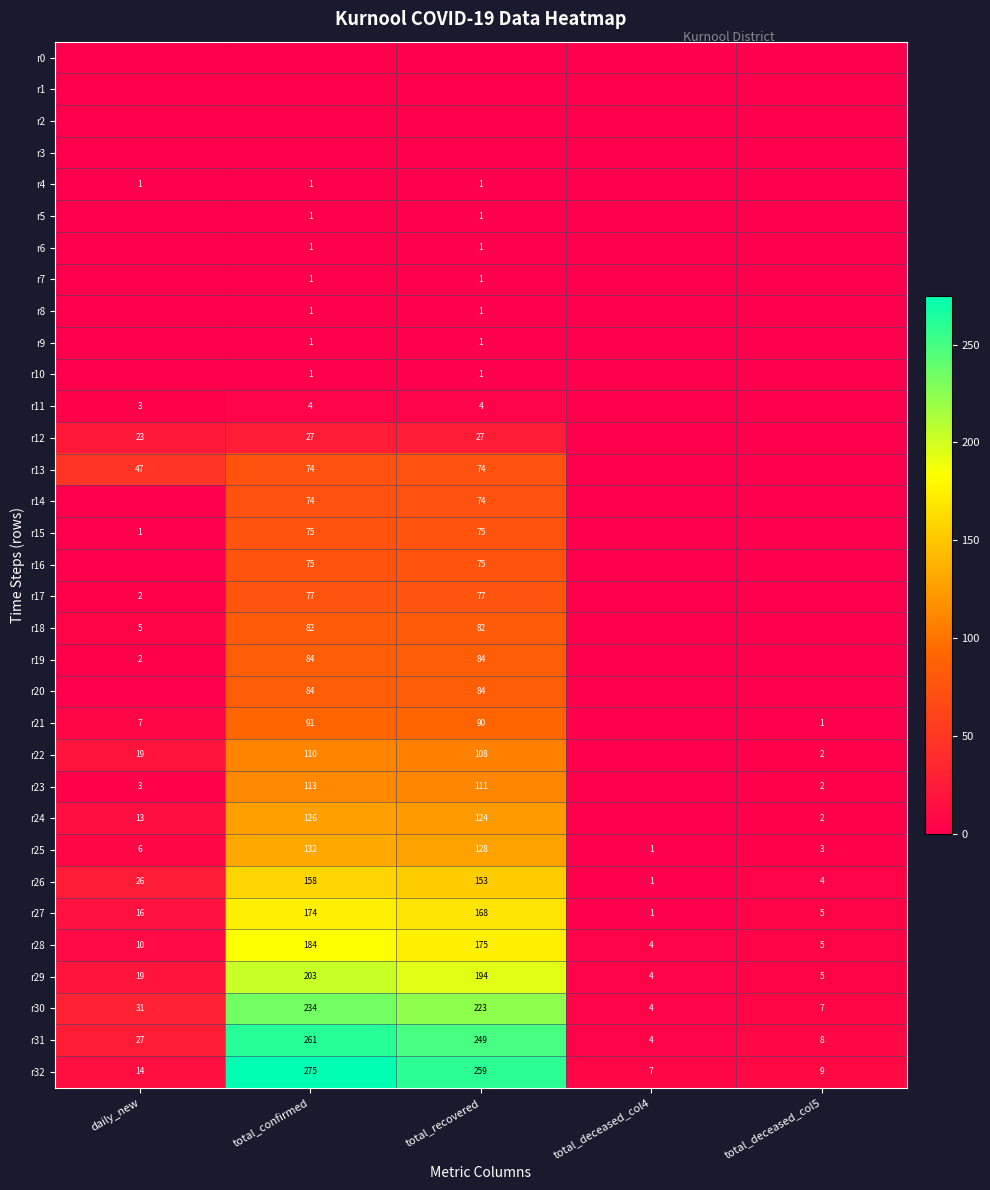

What is the difference between the highest and lowest values at total_recovered?

259